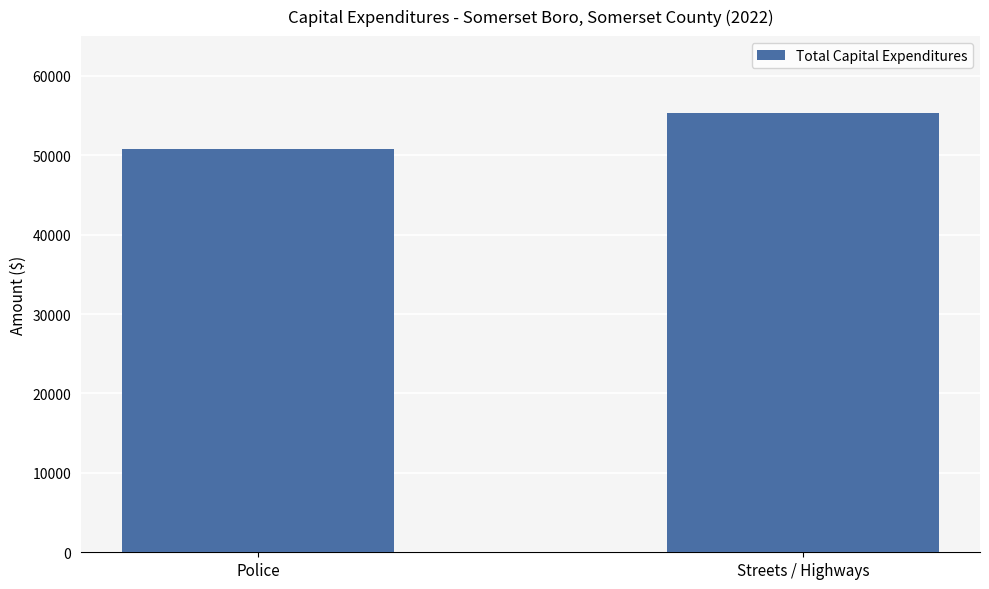

Does the chart contain any negative values?

No